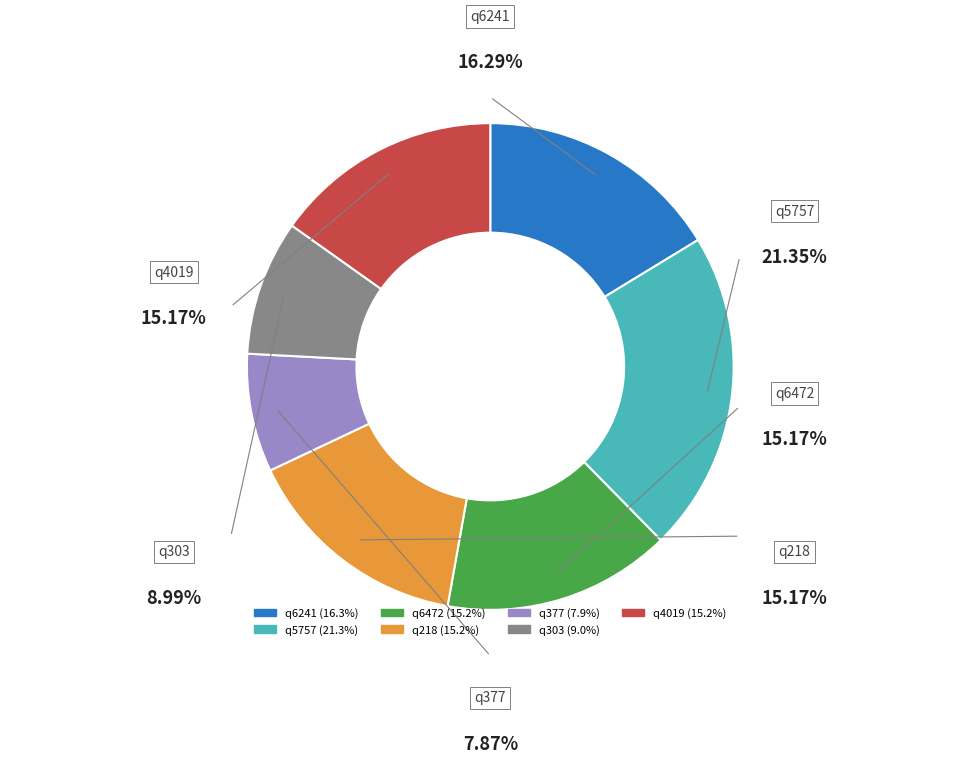

Which slice is the smallest?

q377